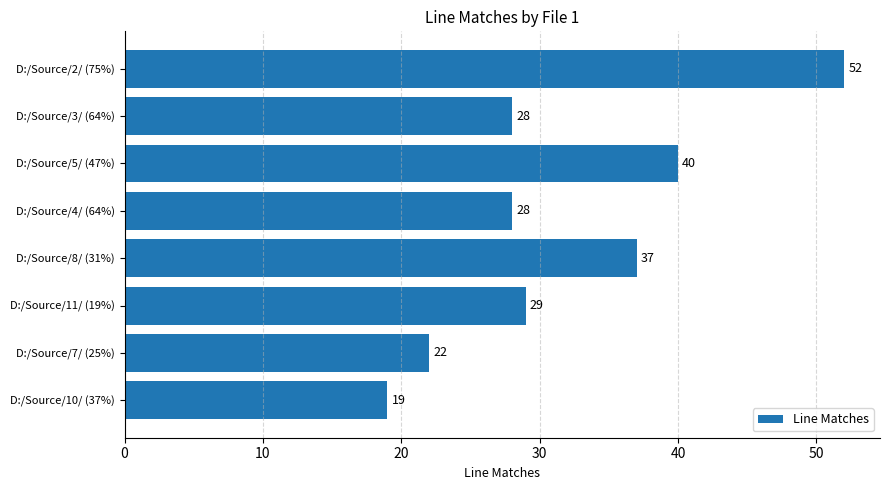

How many data points does each series have?

8